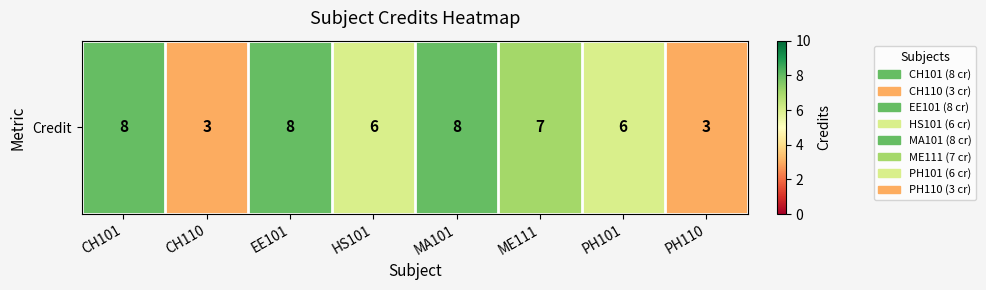

Which has a higher value, ME111 or CH110?

ME111